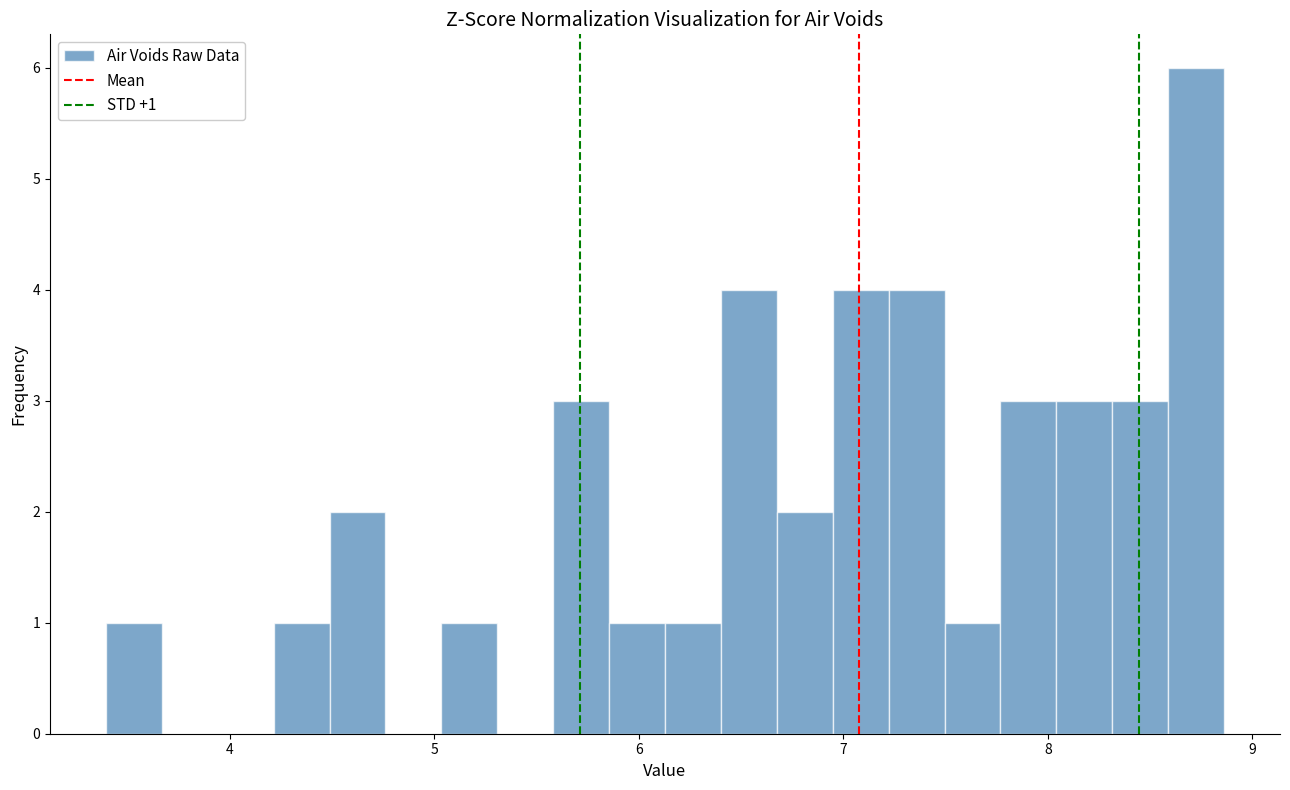

Read against the x-axis, roughly where is the centre of the tallest bar?

8.7